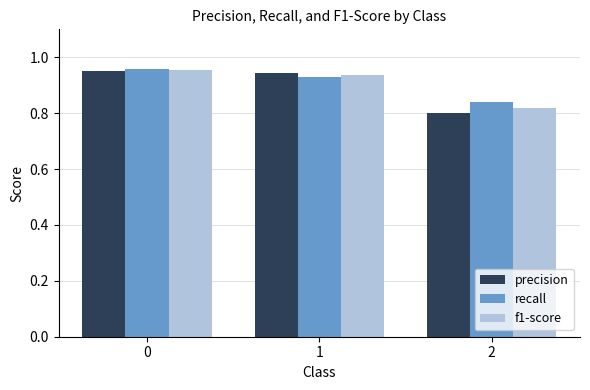

How many groups of bars are there?

3